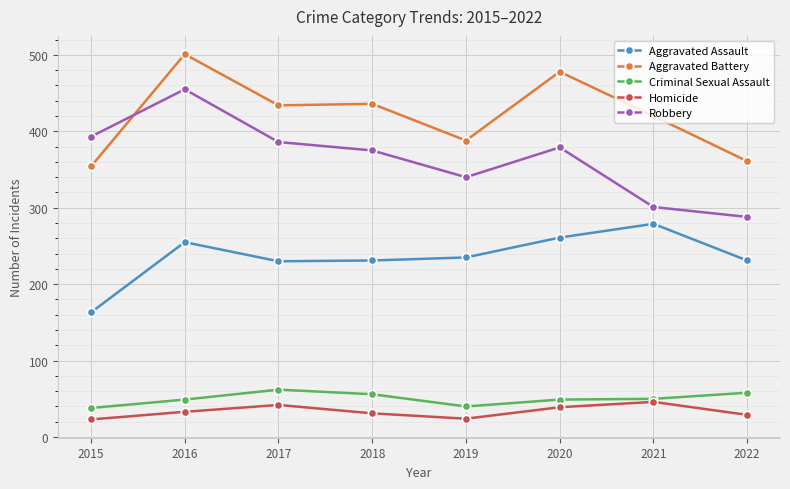

Is this an area chart (filled region under the line)?

No